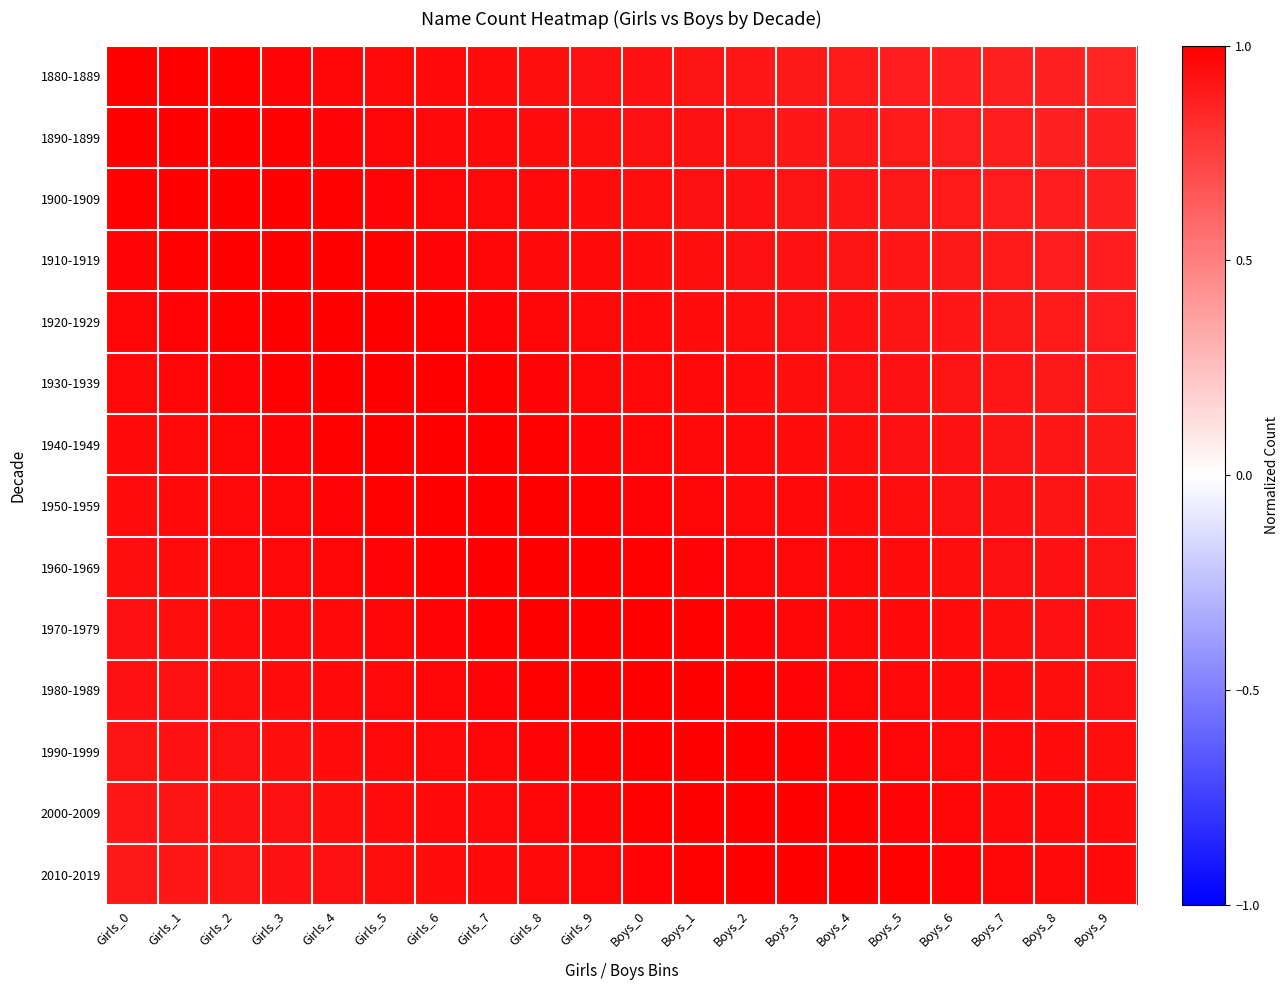

Count the number of categories in the chart.

20